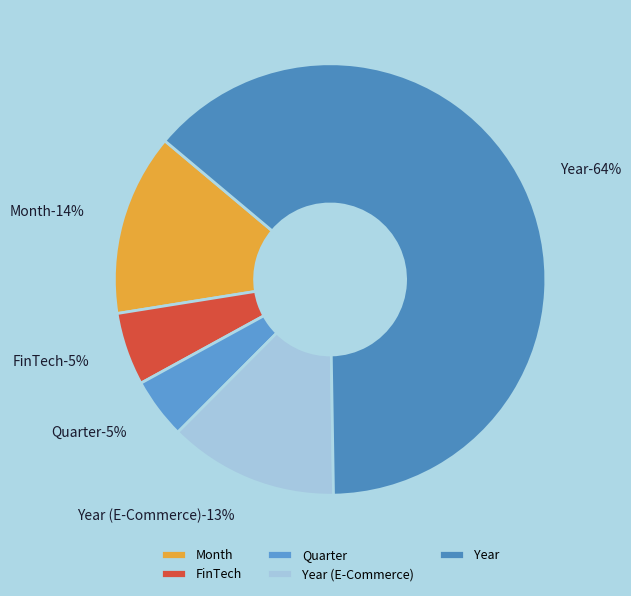

To the nearest percent, what is the combined percentage of Year and Month?

77%